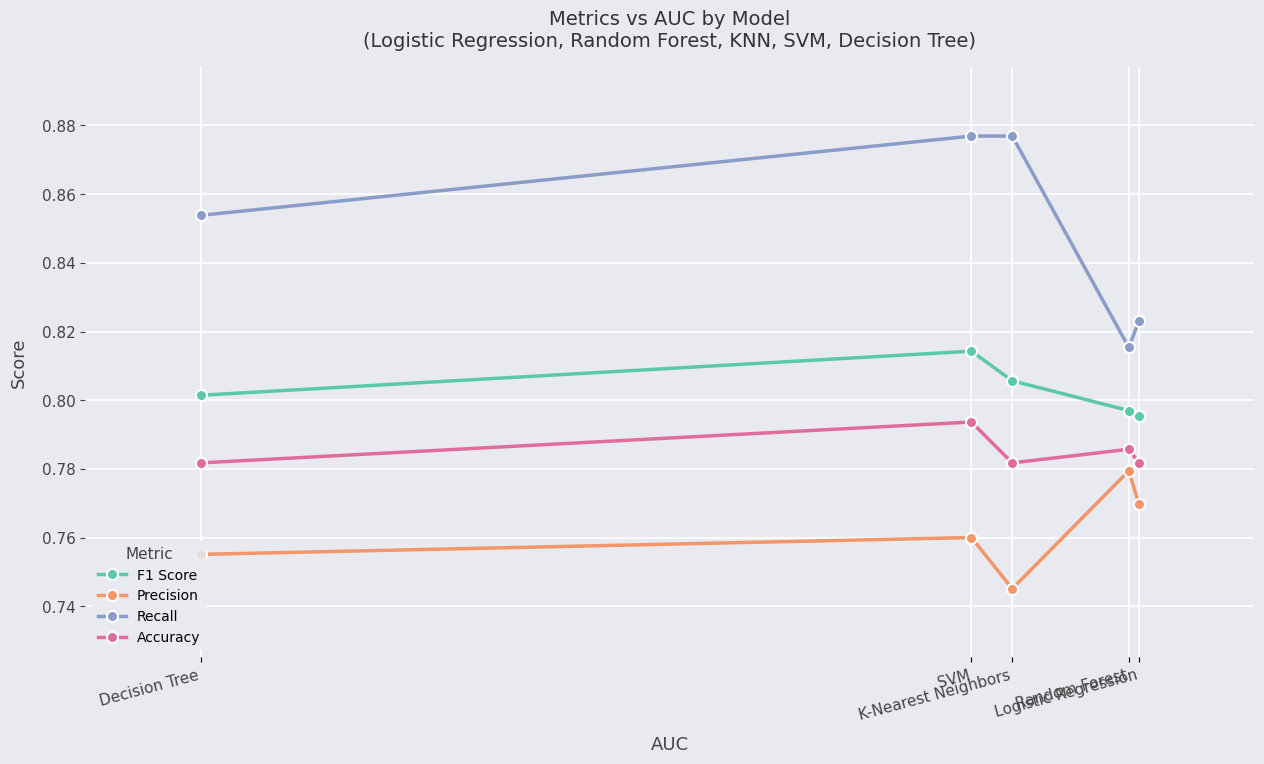

Which series changed the most between Logistic Regression and Decision Tree?

Recall